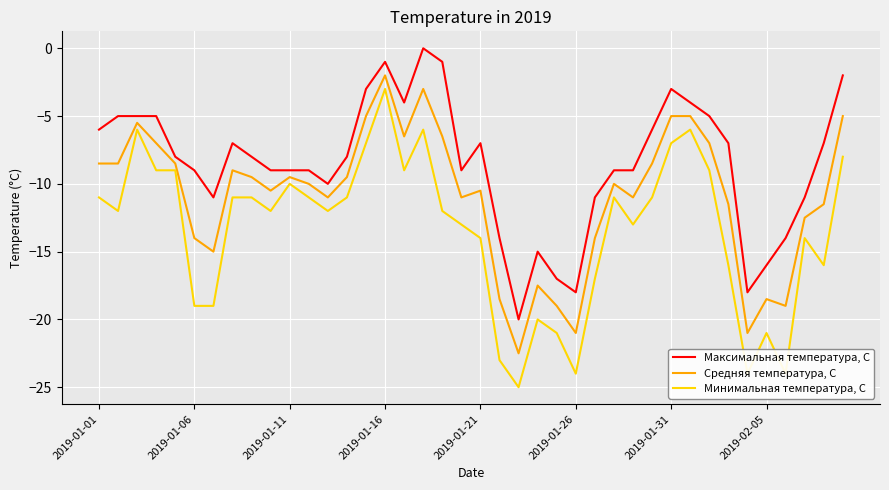

True or false: Максимальная температура, С and Средняя температура, С intersect in this chart.

False